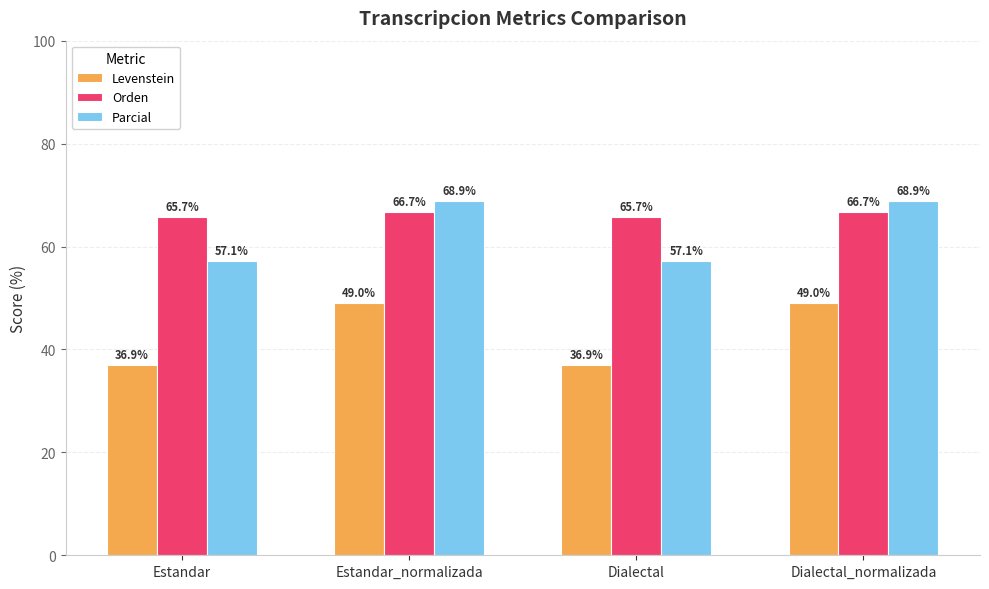

Does the chart contain stacked bars?

No